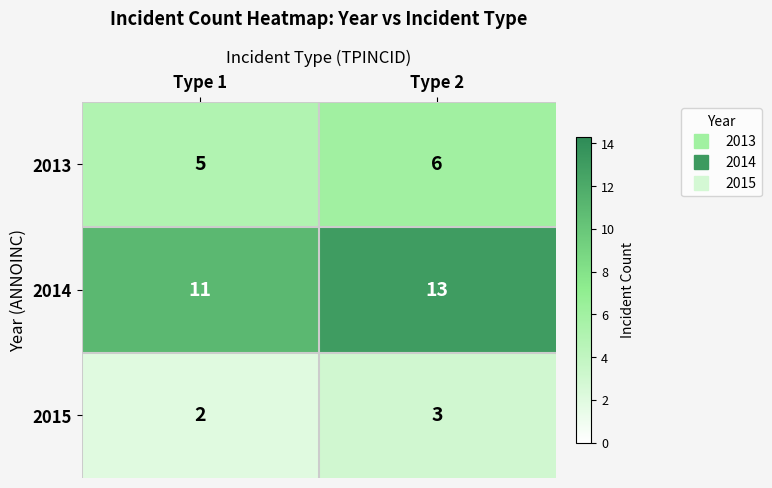

Which series has the largest total across all categories?

2014